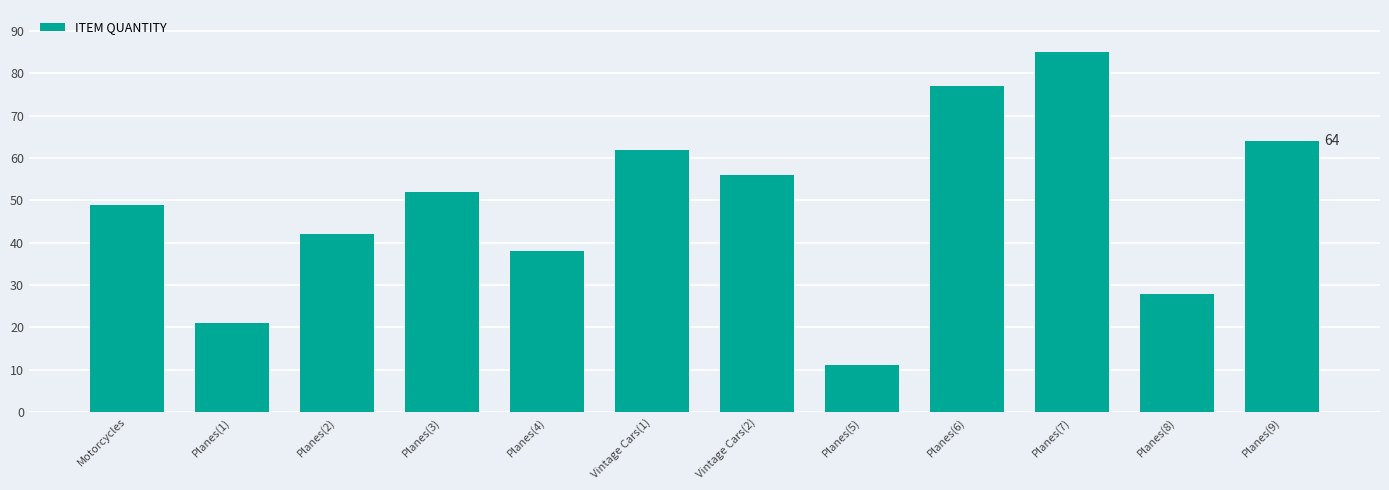

How many data points does each series have?

12